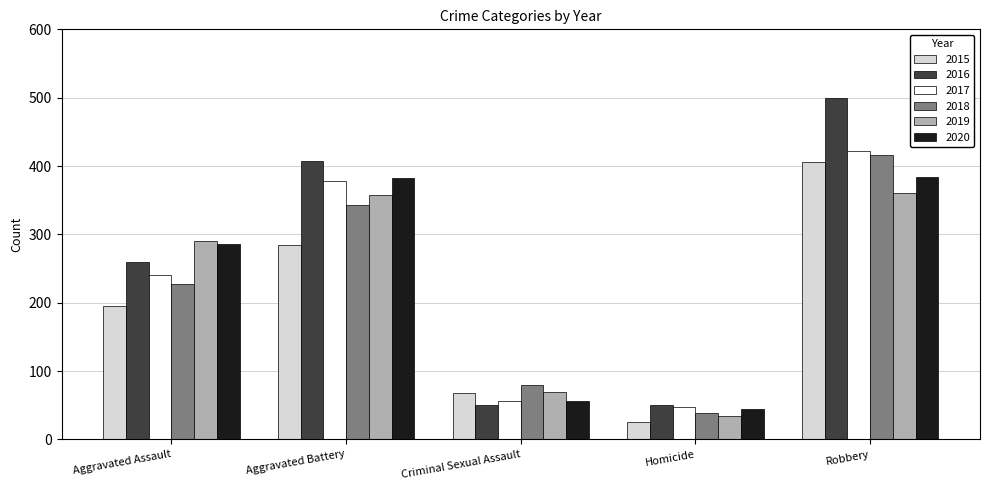

The 2019 series shows 34 at Homicide. True or false?

True